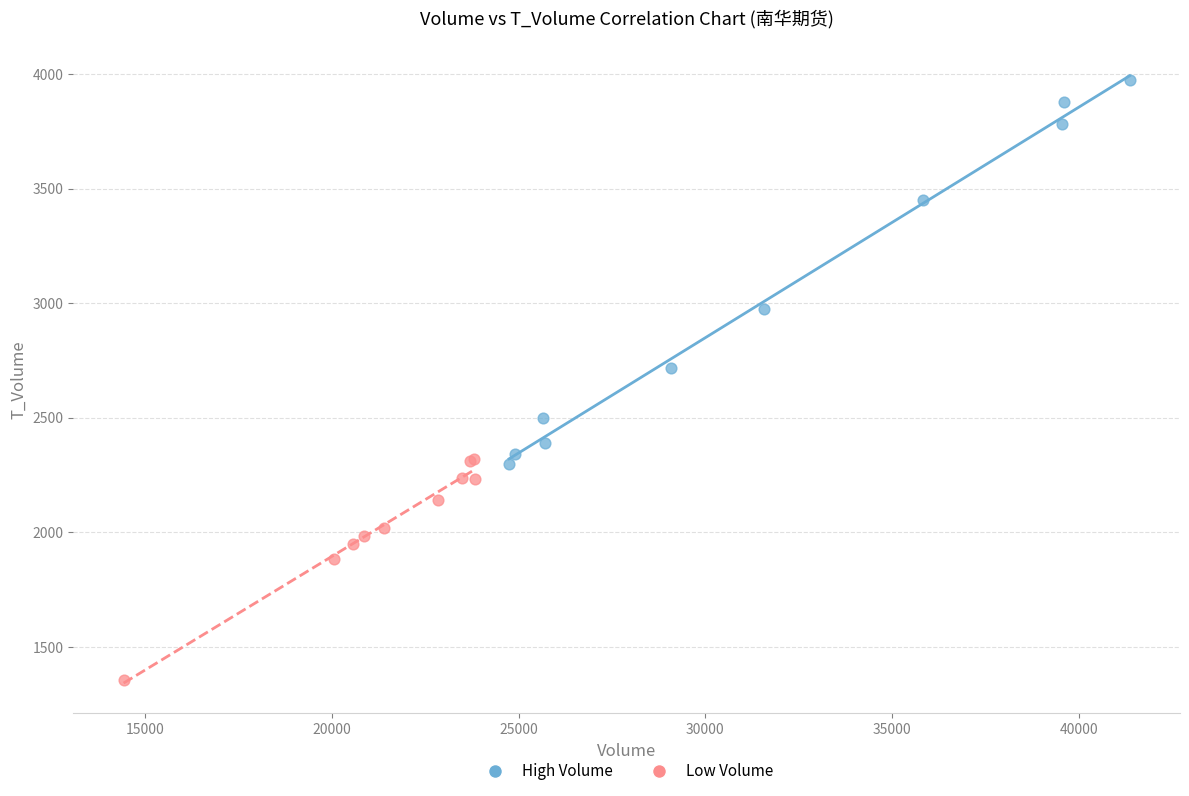

Which series has the widest spread of Y values?

High Volume